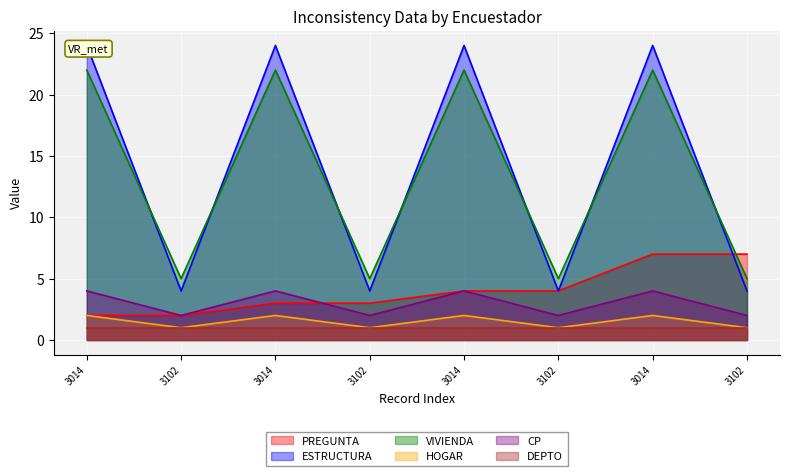

What is the sum of all CP values?

24